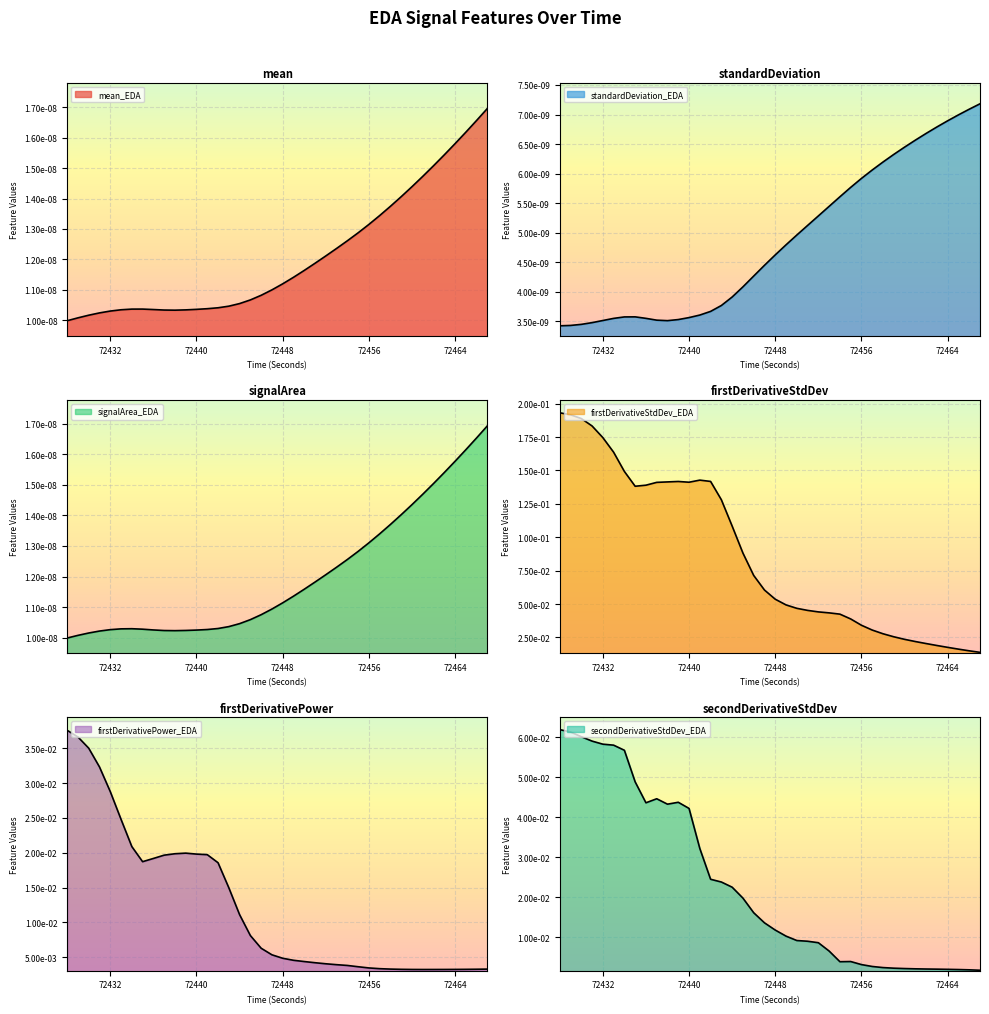

At how many categories does at least one series exceed 0?

40